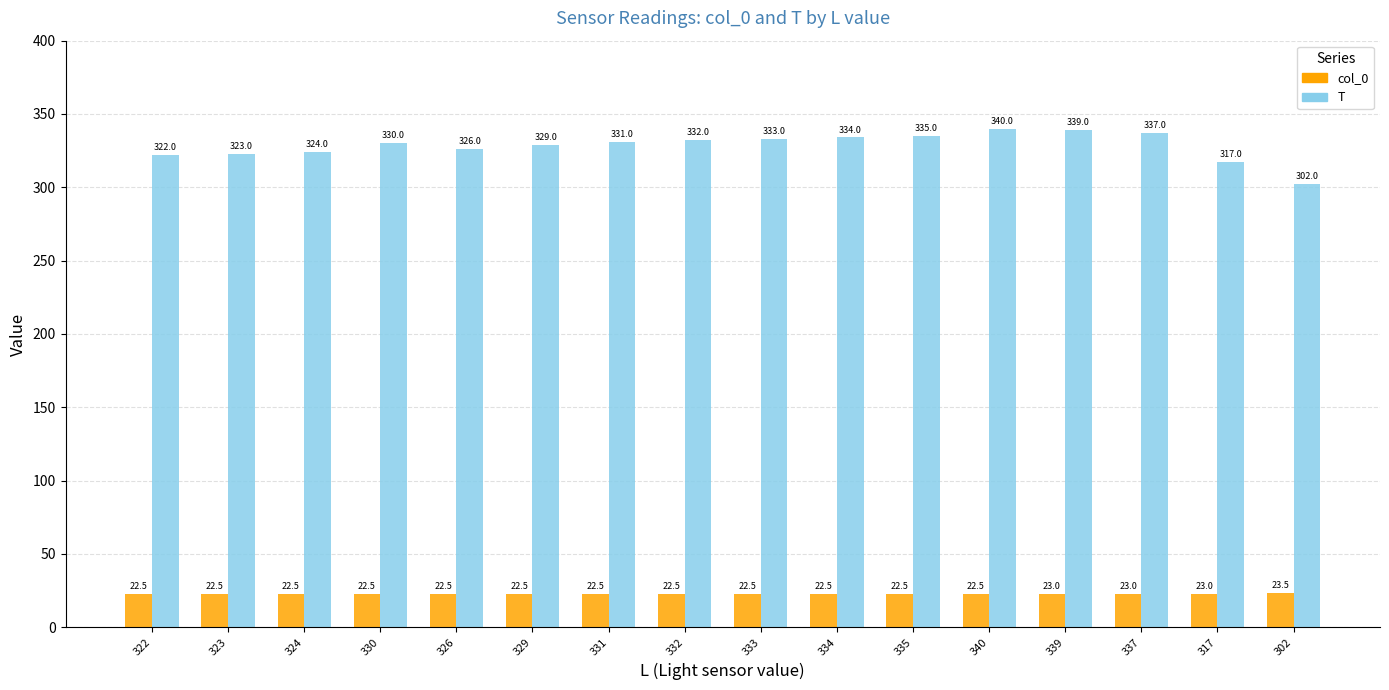

Count the number of data series in this chart.

2